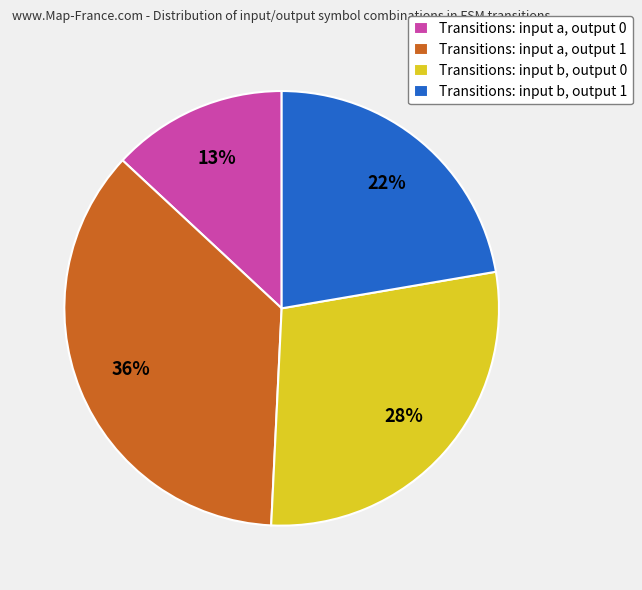

What is the smallest slice in the pie chart?

Transitions: input a, output 0